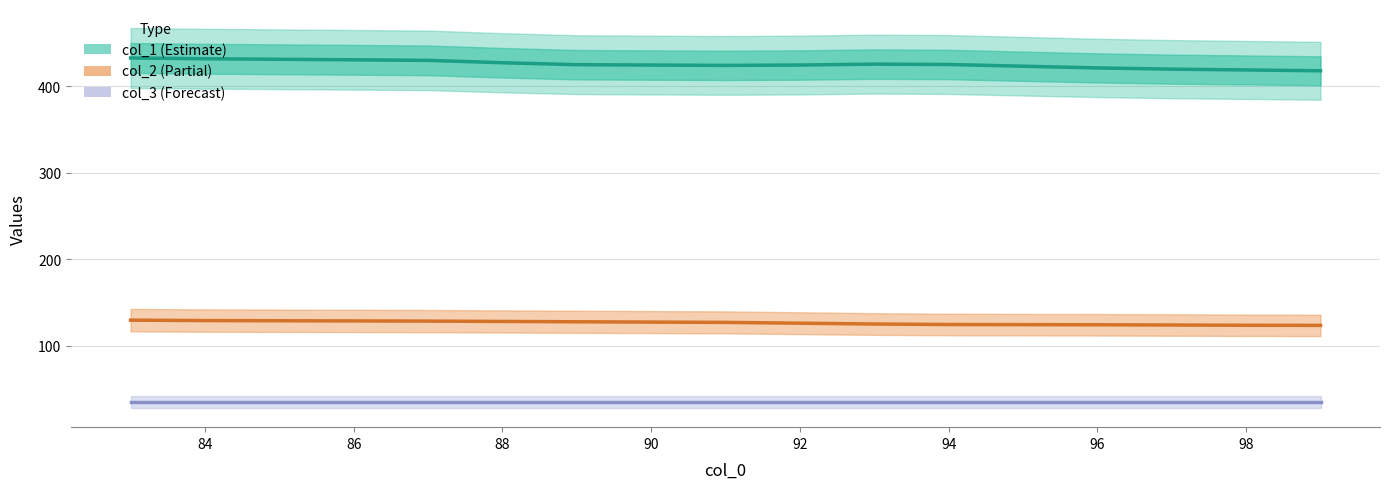

True or false: col_3 has more than 1 interior local peaks.

False